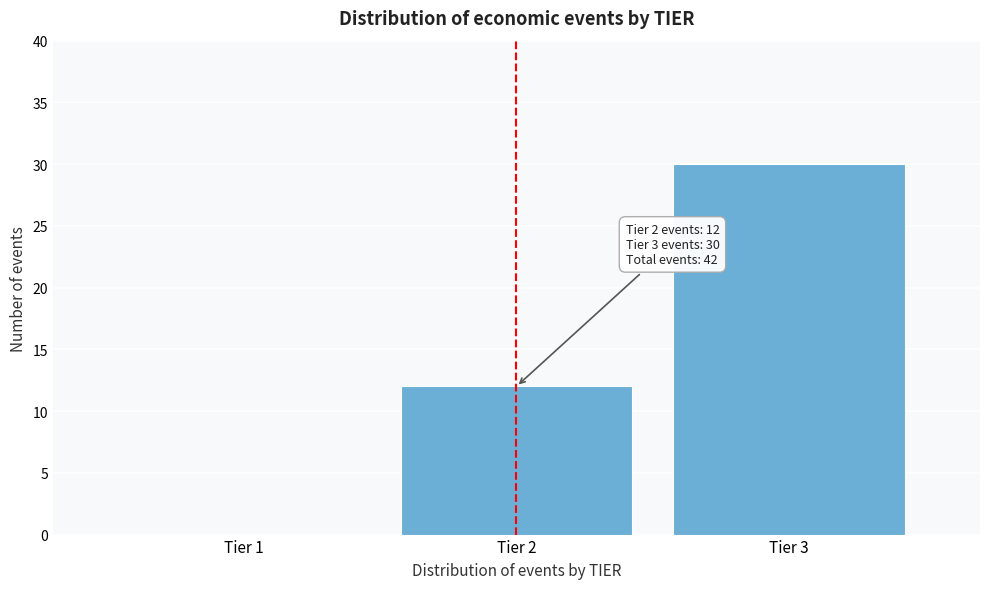

Reading right to left, list all the values displayed in this chart.

Tier 3=30	Tier 2=12	Tier 1=0